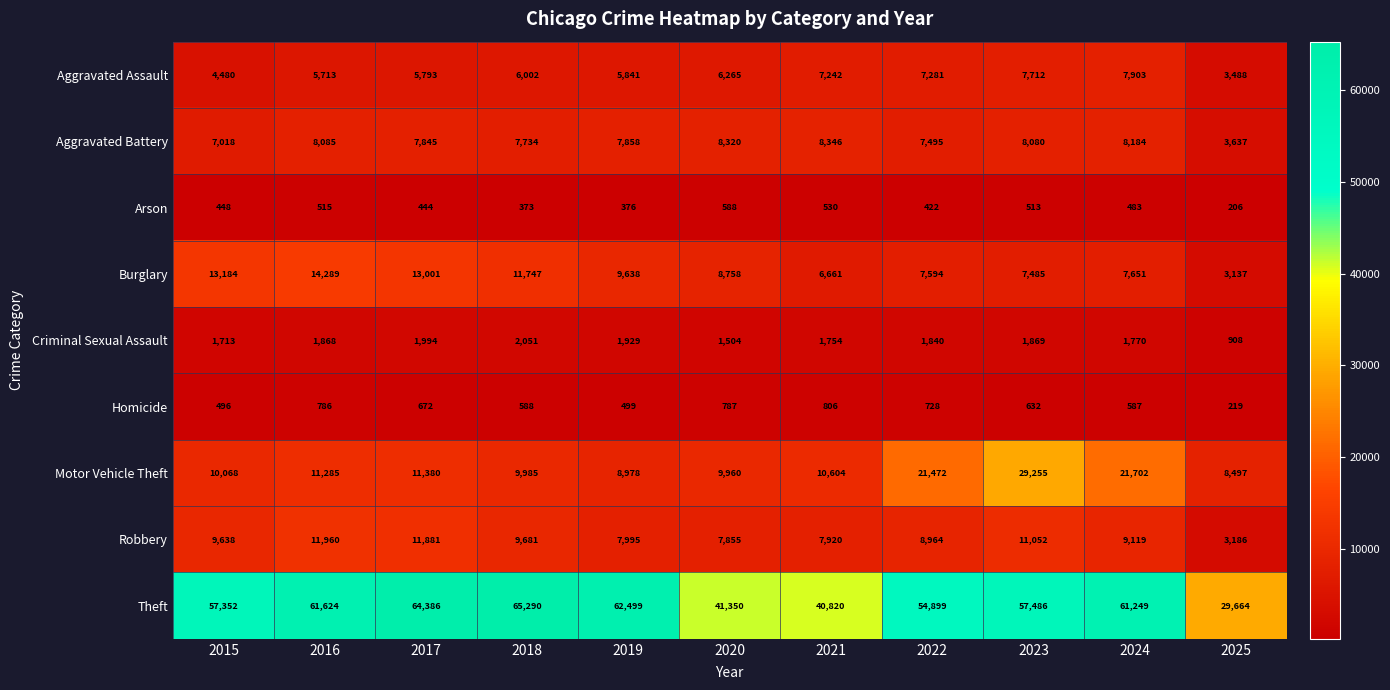

At which label is Burglary closest to 8713?

2020